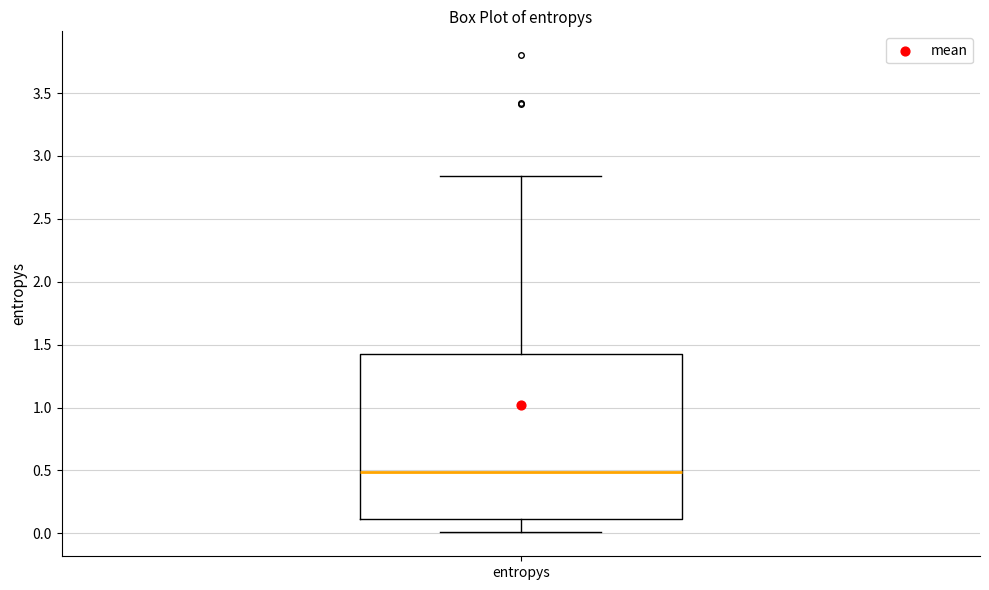

Transcribe this box plot: give where the median line is, the range the box spans, and where the two whiskers end, as read against the y-axis. The values are not printed on the chart, so give them approximately, as read against the axis.

median 0.50, box 0.10 to 1.45, whiskers 0.00 to 2.85